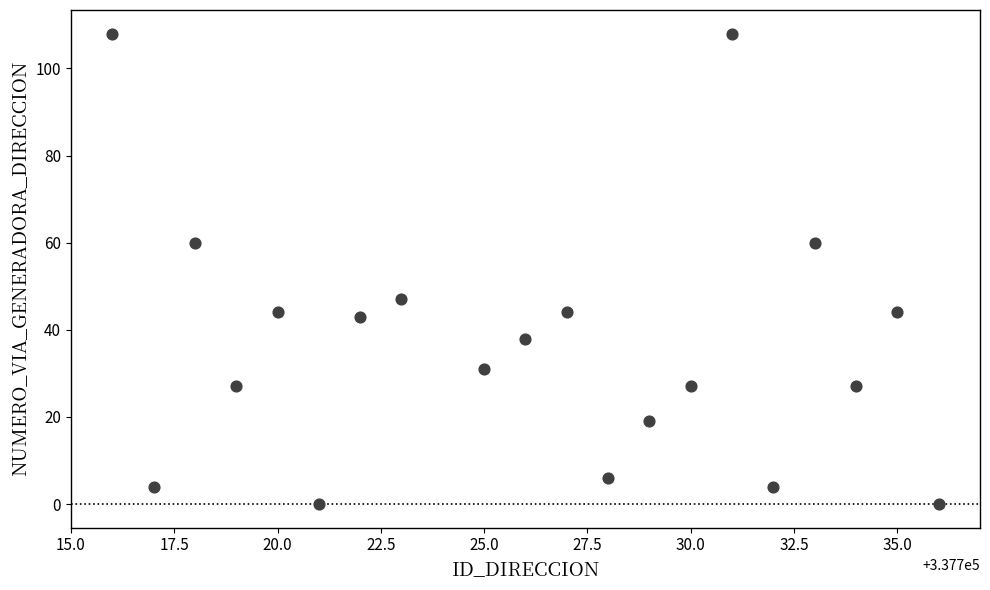

What is the range of Y values (max minus min)?

108